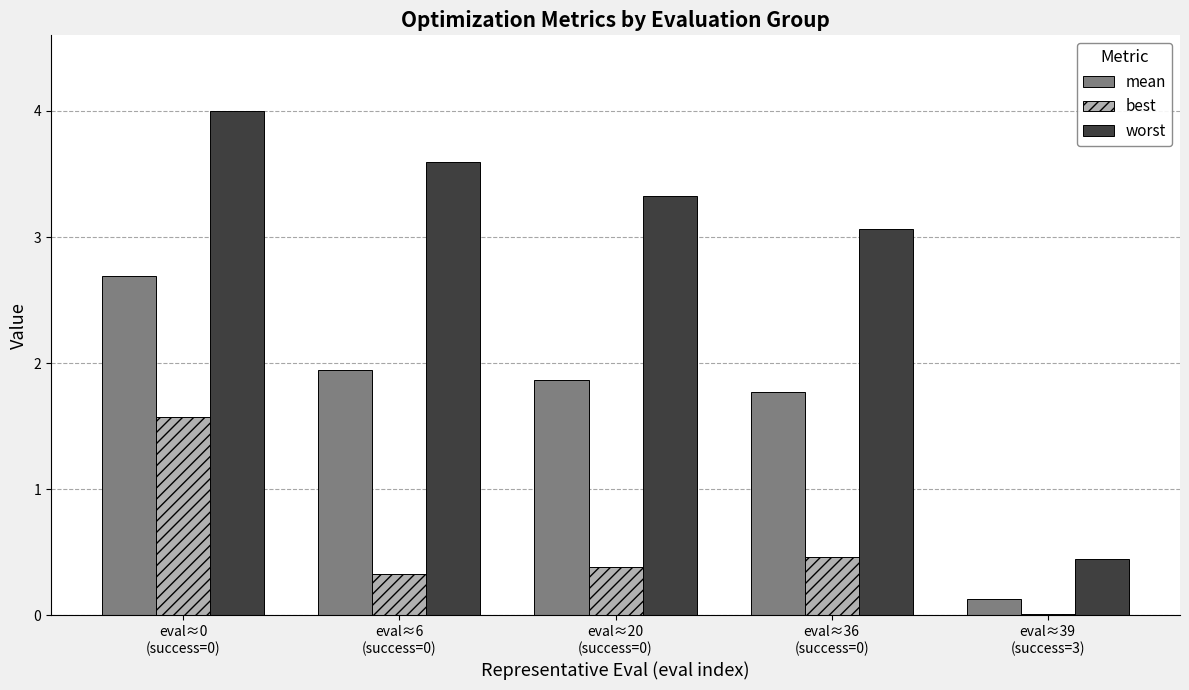

The best series shows 0.0 at eval≈39
(success=3). True or false?

False